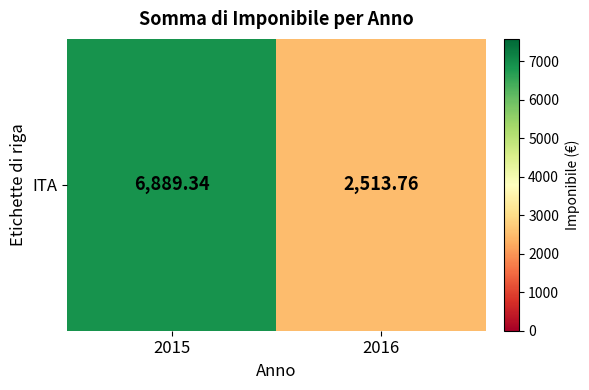

Reading left to right, list all the values displayed in this chart.

6889.3	2513.8